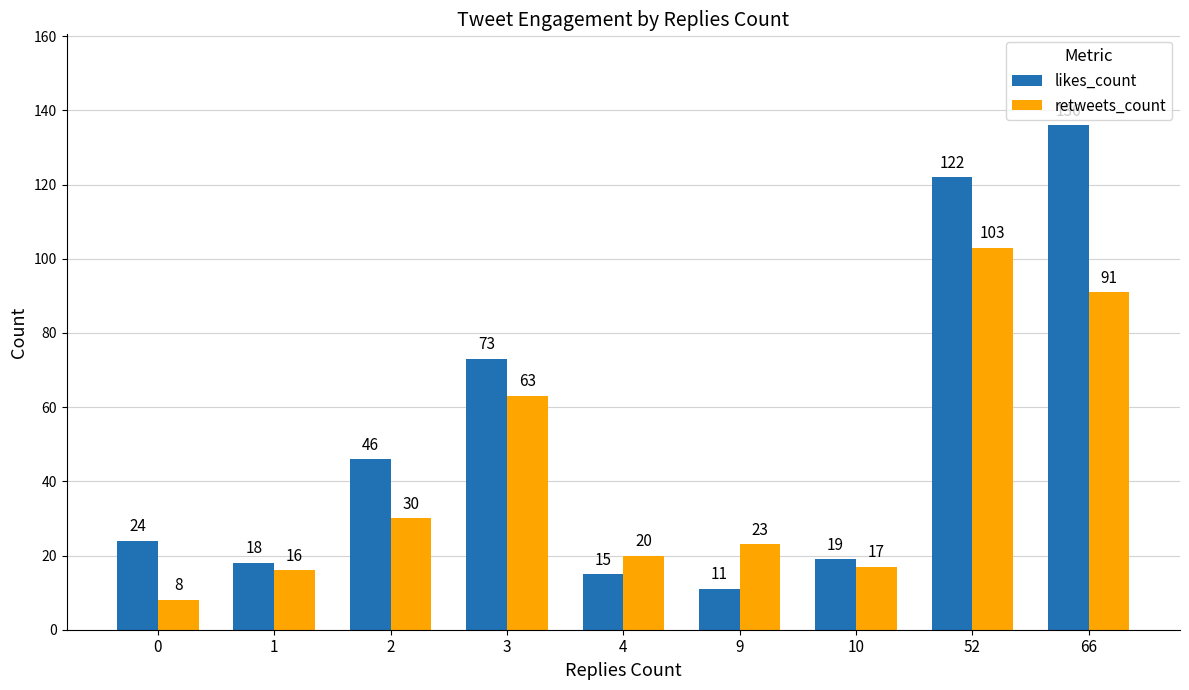

How many values in the retweets_count series are below 23?

4